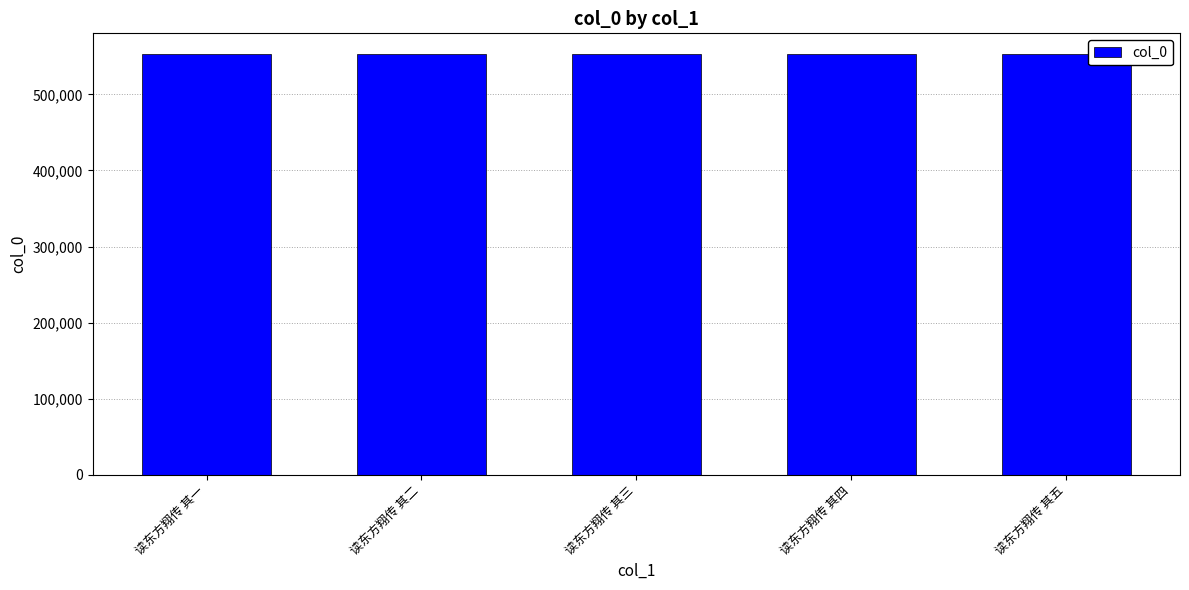

What value does the data have at 读东方翔传 其四?

552718